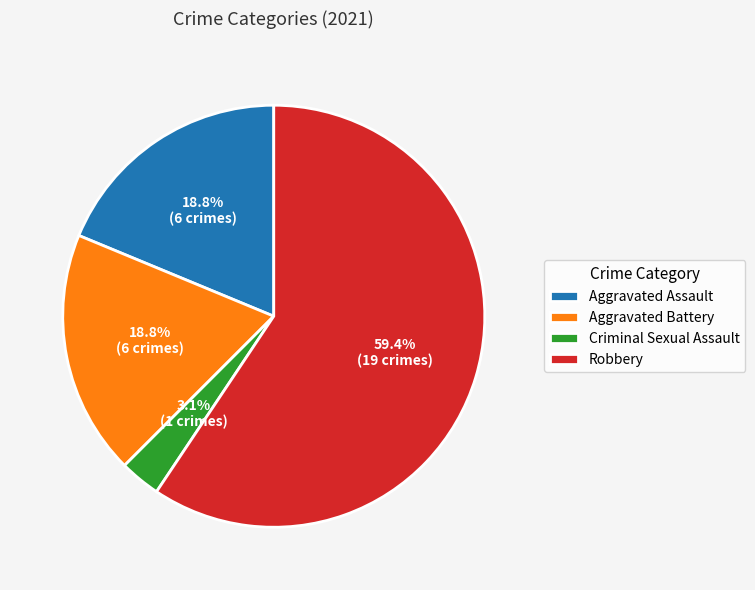

Approximately how many times larger is the value at Criminal Sexual Assault compared to Aggravated Battery?

0.2